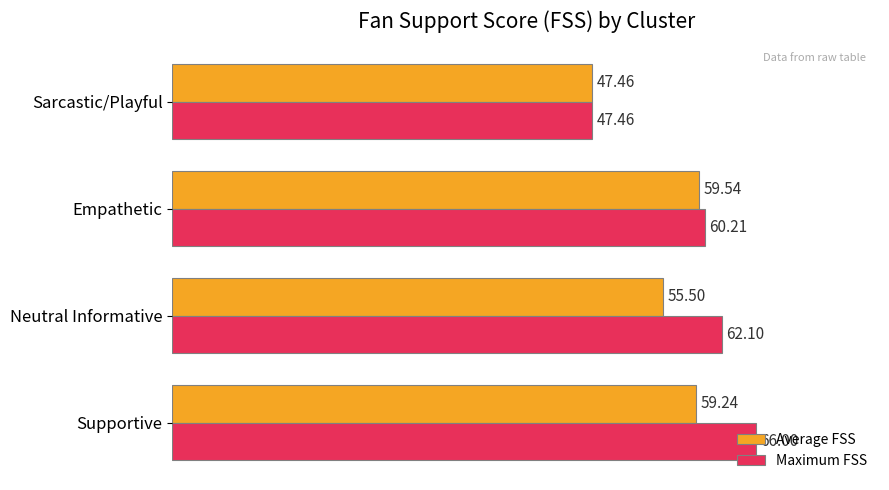

What is the difference between the second highest and minimum values in the Maximum FSS series?

14.6